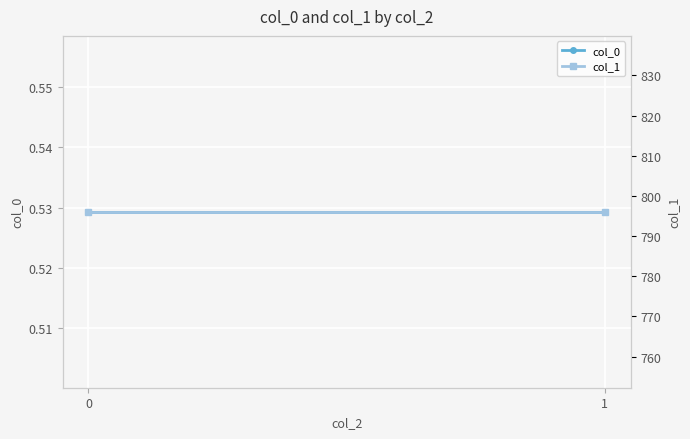

List the series in order of their peak value, lowest first.

col_0, col_1